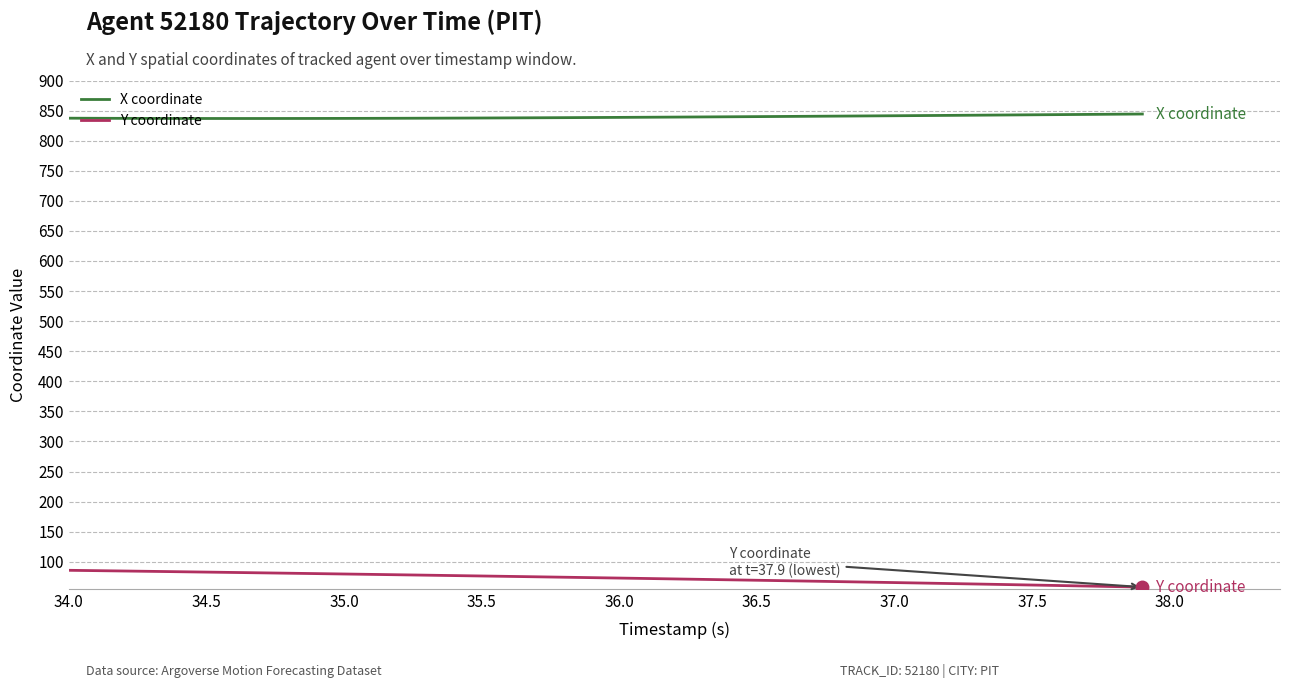

Which series has the largest total across all categories?

X coordinate